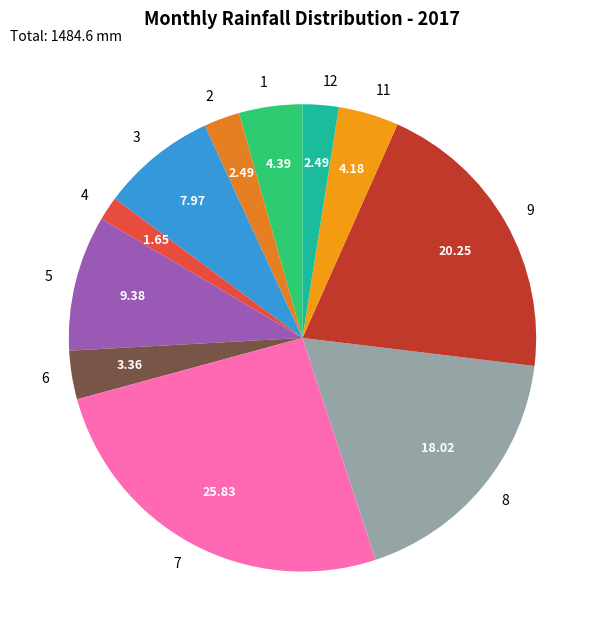

Combined, do 1 and 3 account for over 50%?

No